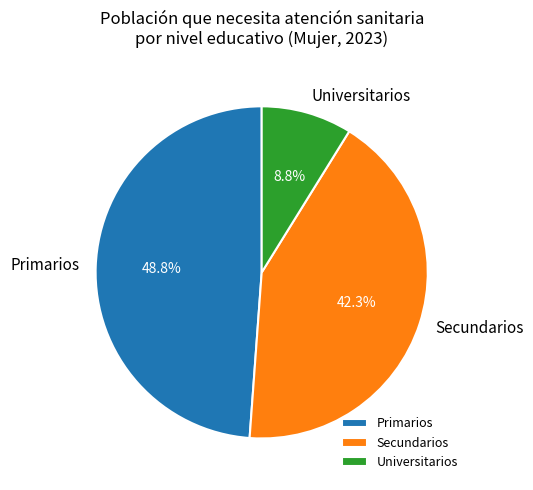

Count the number of slices in the pie.

3